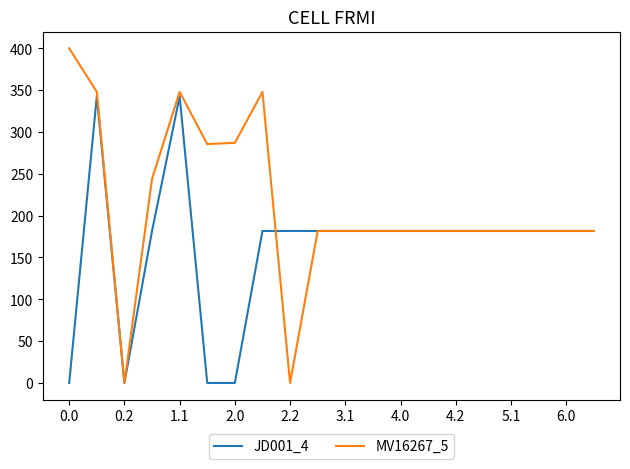

How many categories are shown in the chart?

20